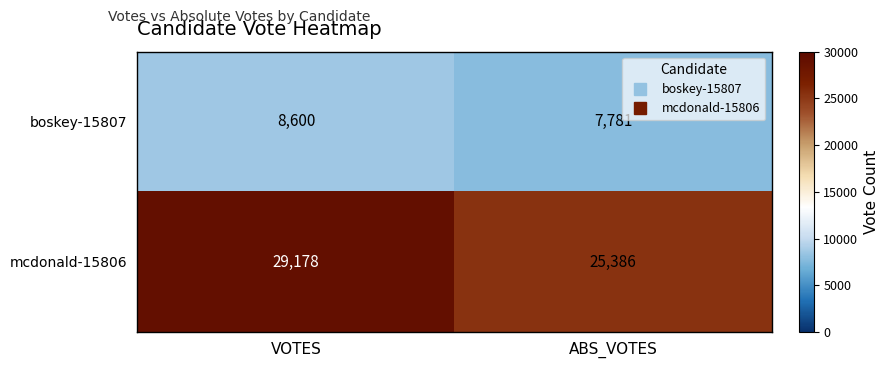

List the series in order of their overall mean, lowest first.

boskey-15807, mcdonald-15806